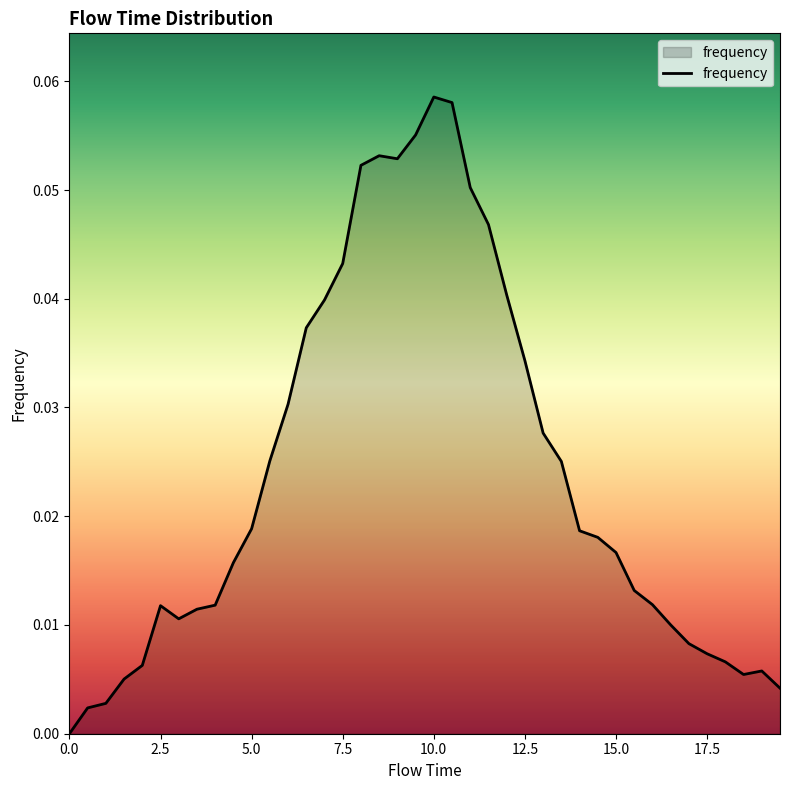

Is this an area chart (filled region under the line)?

Yes